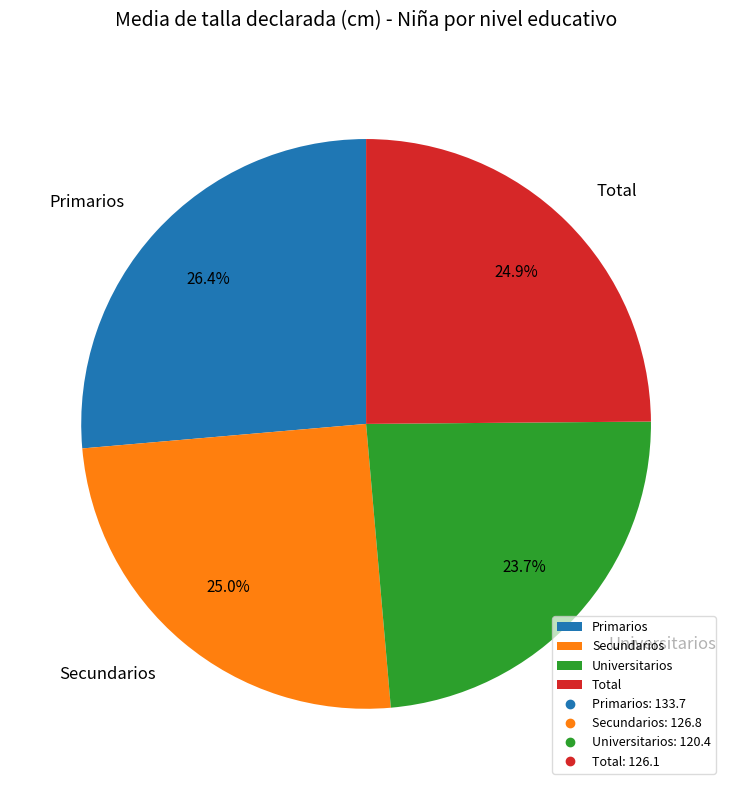

To the nearest percent, what portion does Primarios represent?

26%